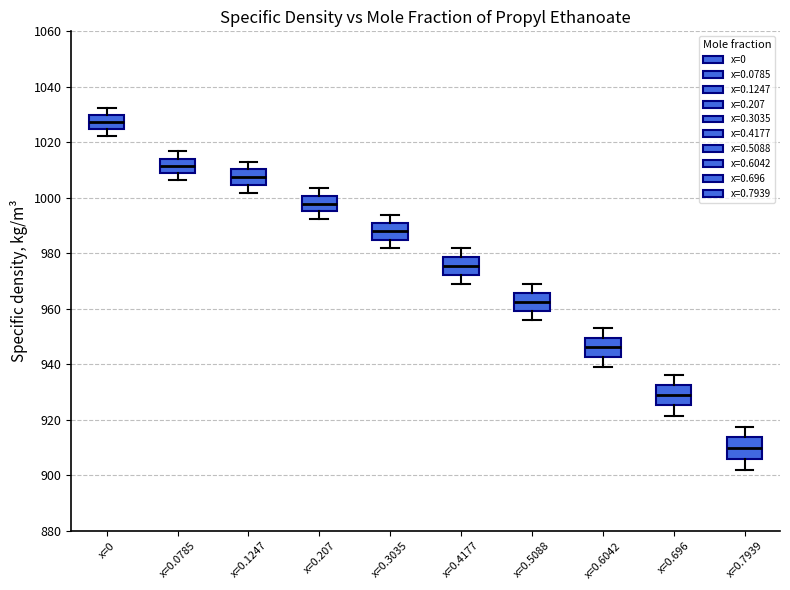

Where does the upper whisker of the box for x=0.6042 end on the y-axis? The values are not printed on the chart, so give them approximately, as read against the axis.

954